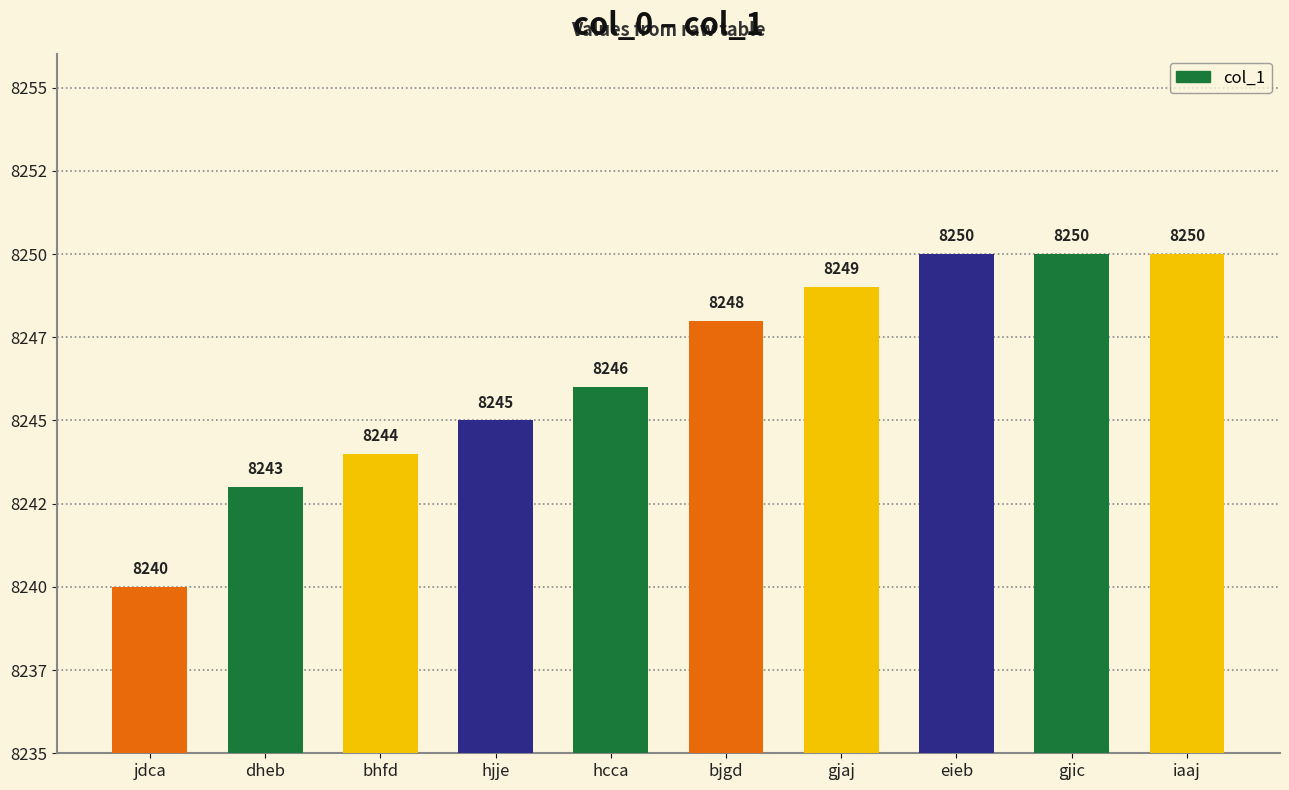

Does the chart contain any negative values?

No